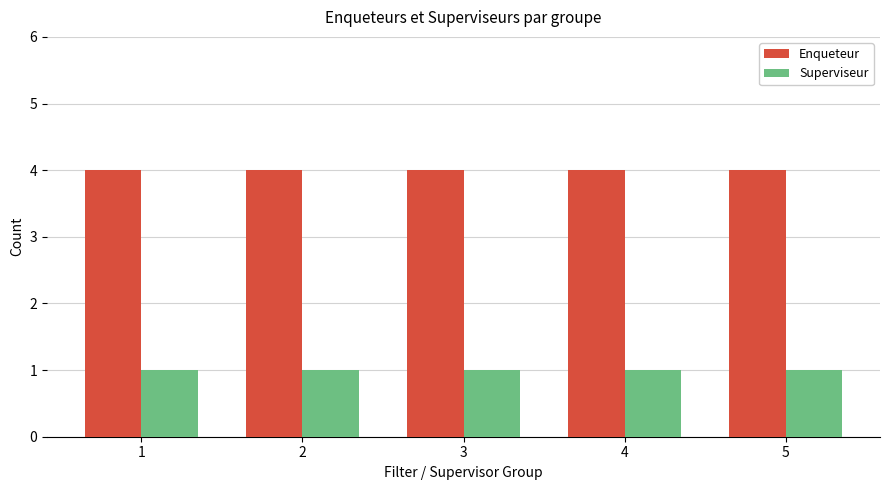

Reading right to left, list all the values displayed in this chart.

Enqueteur: 4	4	4	4	4
Superviseur: 1	1	1	1	1